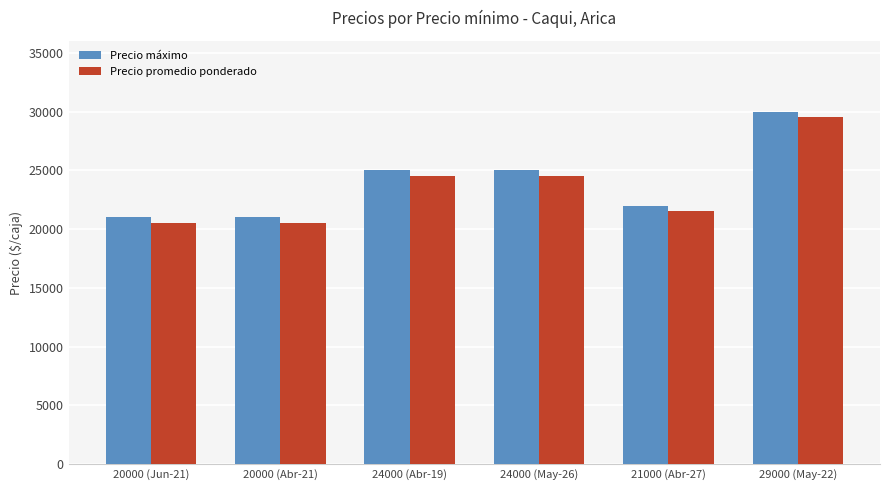

Reading left to right, transcribe all the data shown in this chart.

Precio máximo: 21000	21000	25000	25000	22000	30000
Precio promedio ponderado: 20500	20500	24500	24500	21500	29500